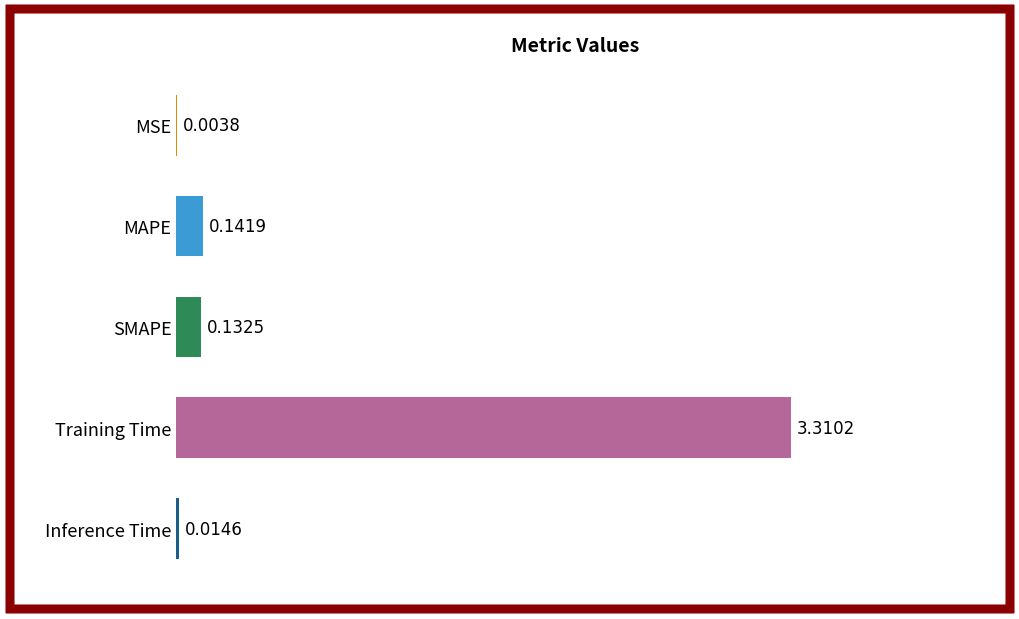

Between SMAPE and Training Time, which is larger?

Training Time